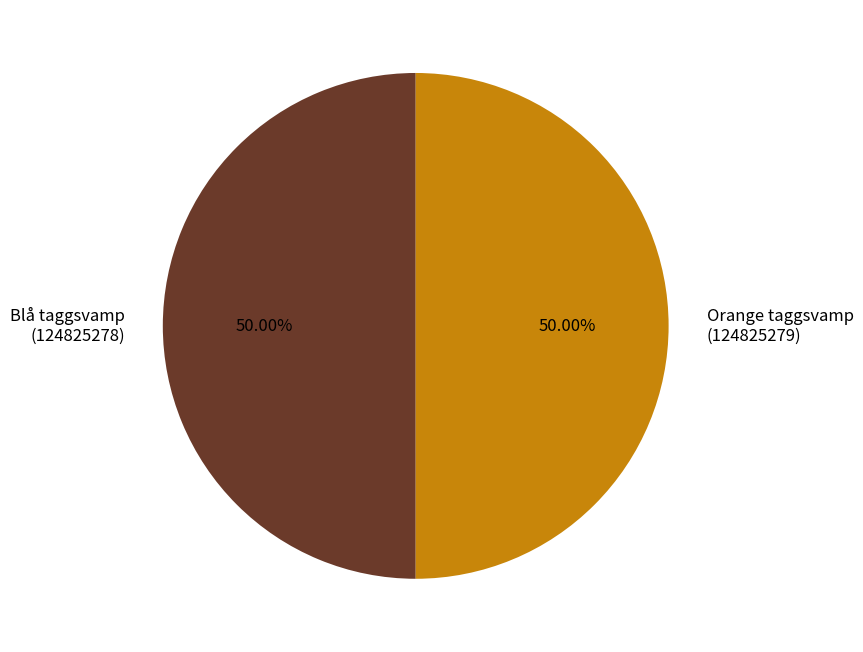

Do Blå taggsvamp (124825278) and Orange taggsvamp (124825279) together represent more than half of the pie?

Yes